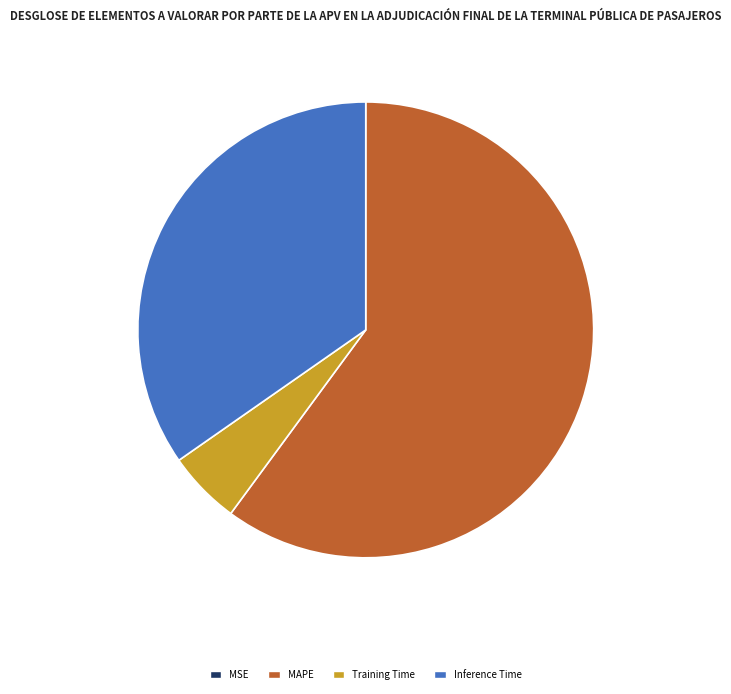

True or false: Inference Time accounts for 35% of the total.

True